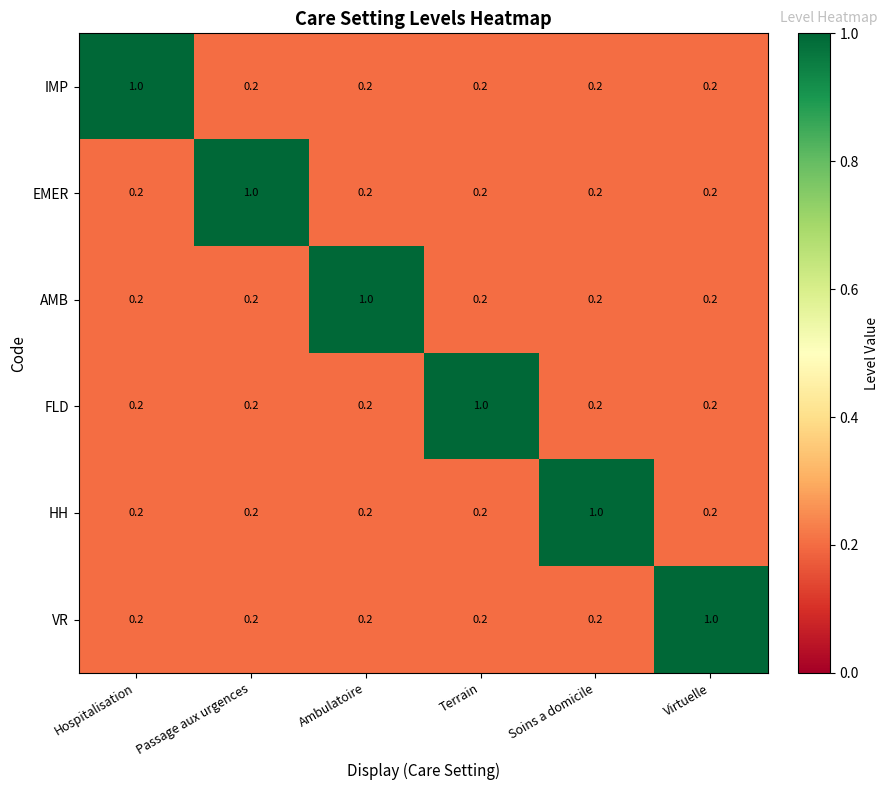

What is the minimum value shown in the chart?

0.2